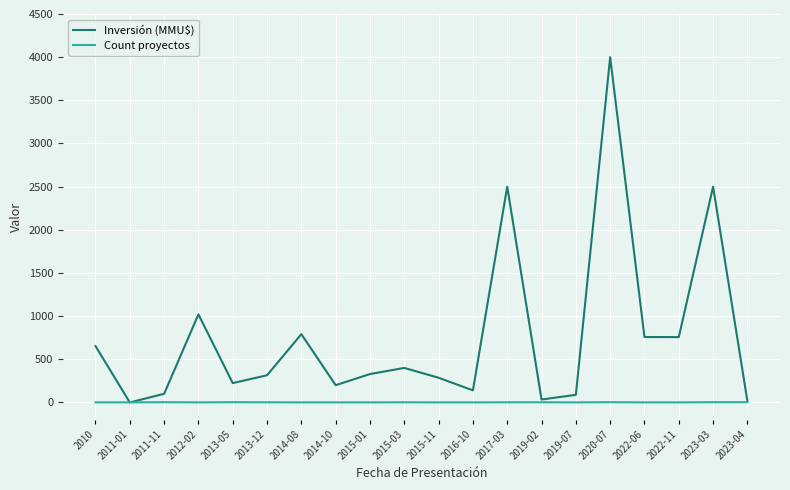

Count the Count proyectos values in the range 1 to 3.

20